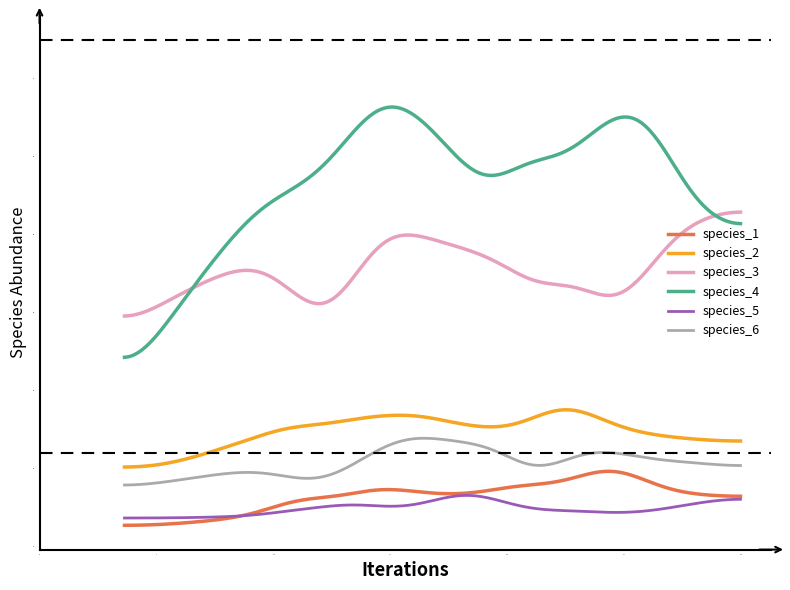

Which series has the widest spread of values?

species_4